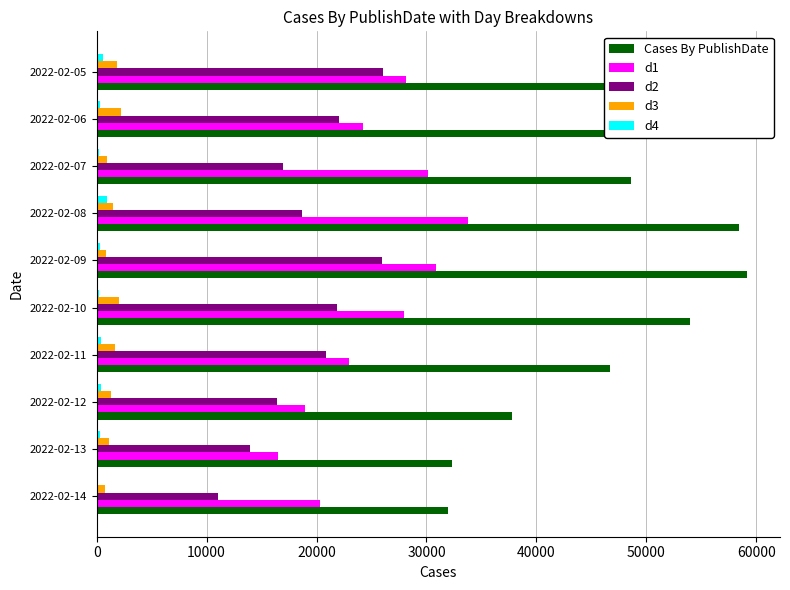

Which series changed the most between 2022-02-13 and 2022-02-06?

Cases By PublishDate